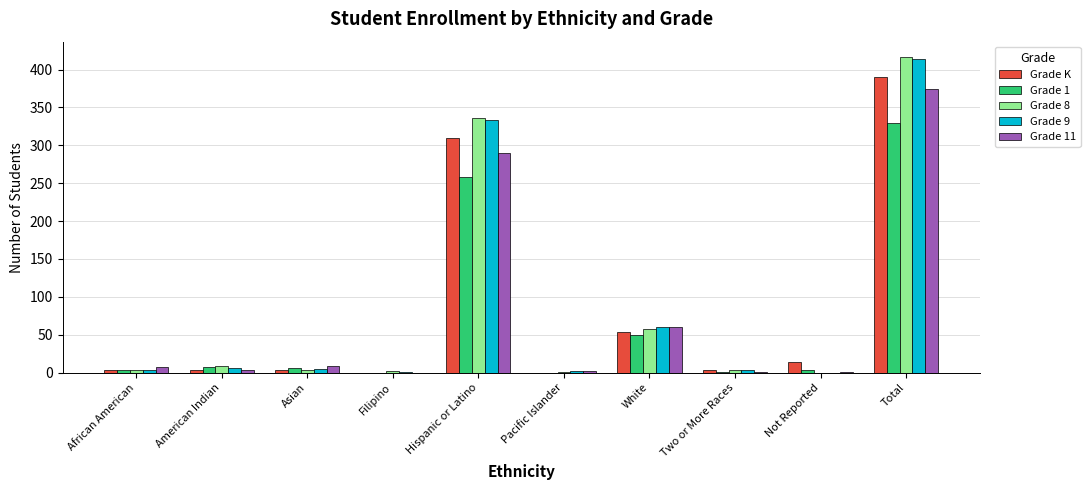

Which category has the highest value in the Grade 11 series?

Total